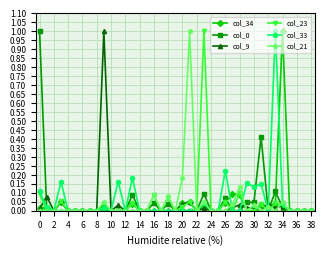

True or false: col_34 has more than 1 interior local peaks.

True